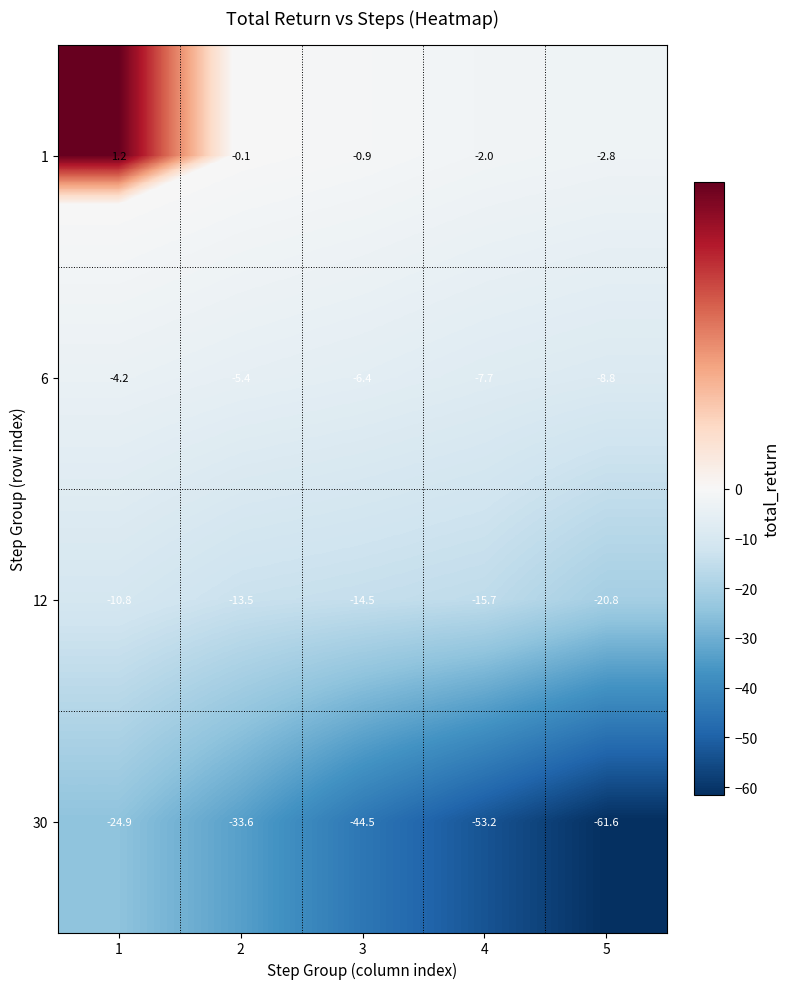

At which label does 6 reach its minimum?

5